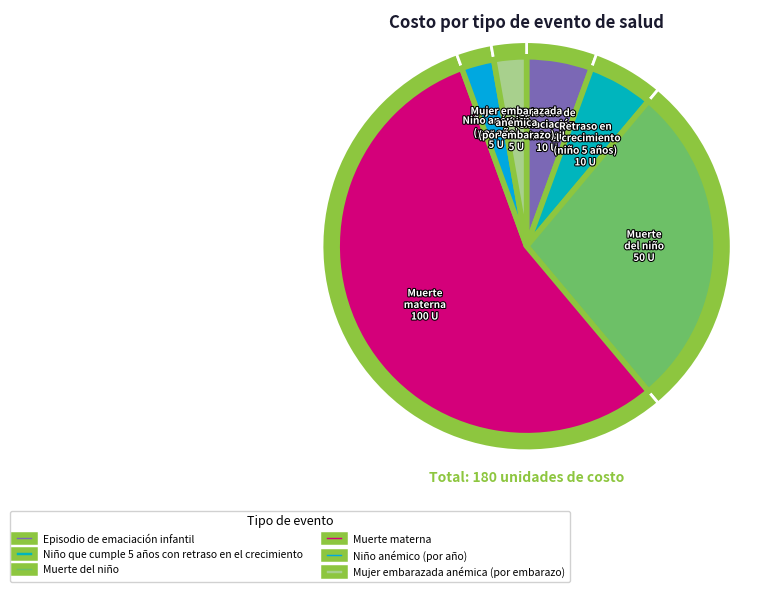

Which slice is the largest?

Muerte materna